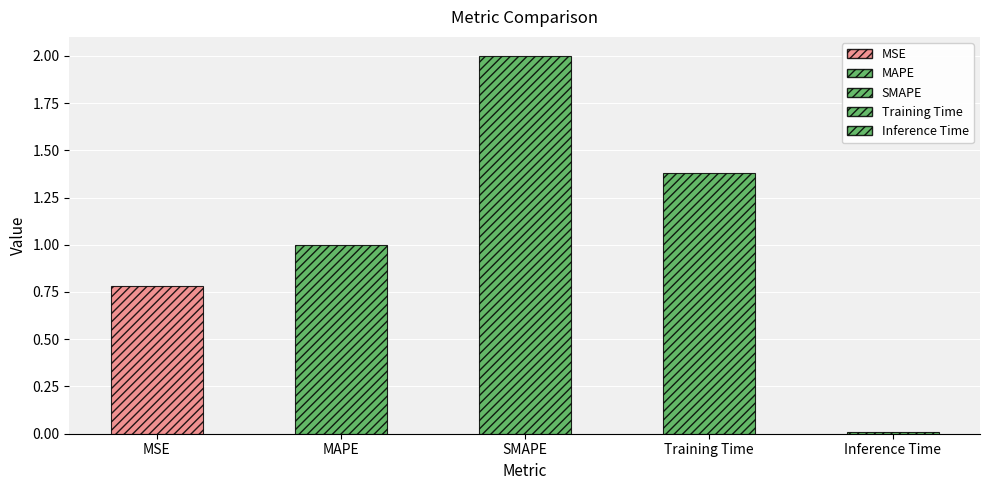

Between MAPE and MSE, which is larger?

MAPE